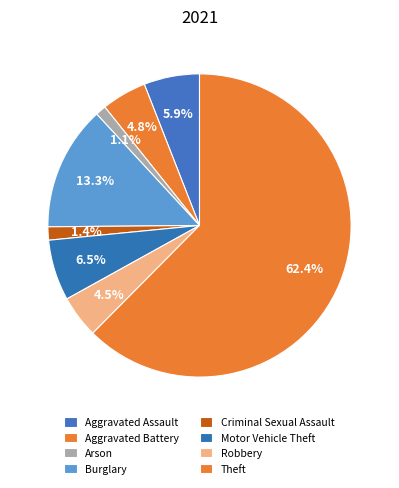

How many slices are in this pie chart?

8